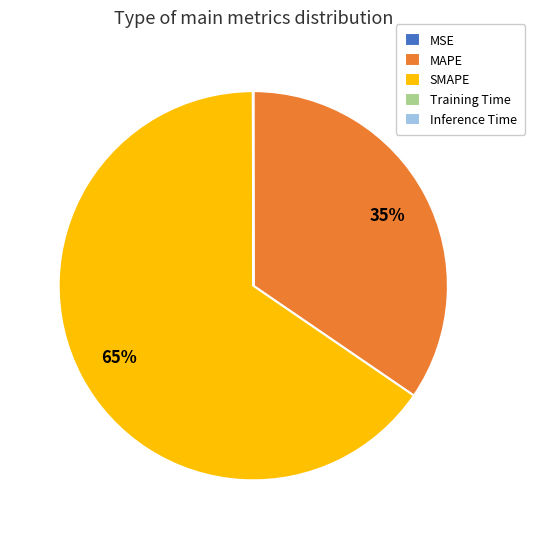

The MAPE slice represents 48% of the pie. True or false?

False